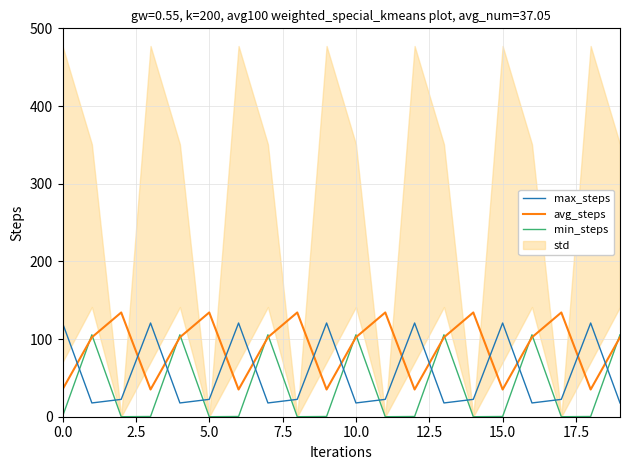

Which series ends up on top after the final intersection of max_steps and min_steps?

min_steps